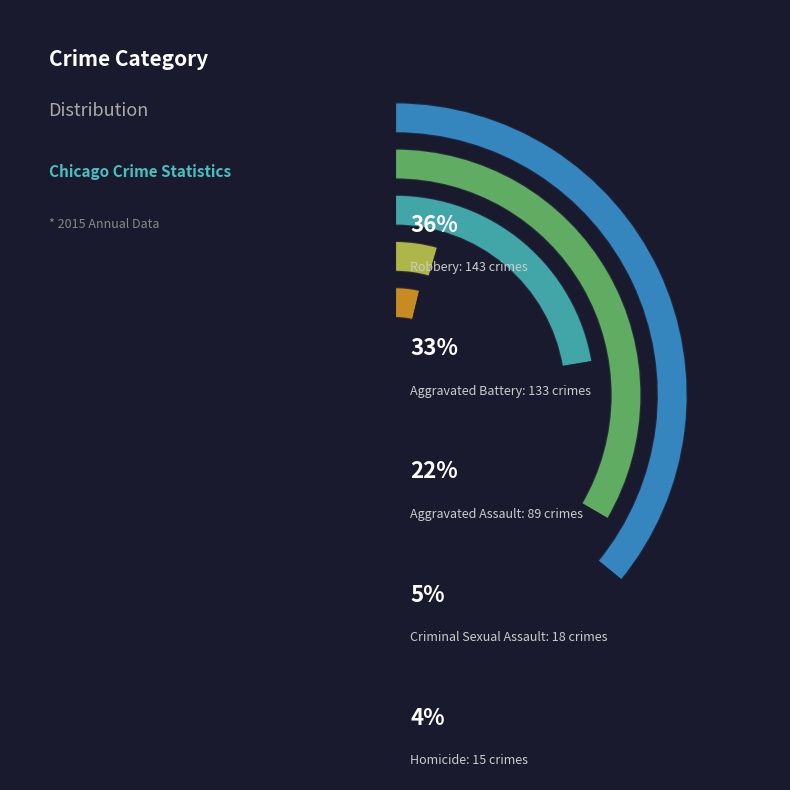

Do Criminal Sexual Assault and Robbery together represent more than half of the pie?

No